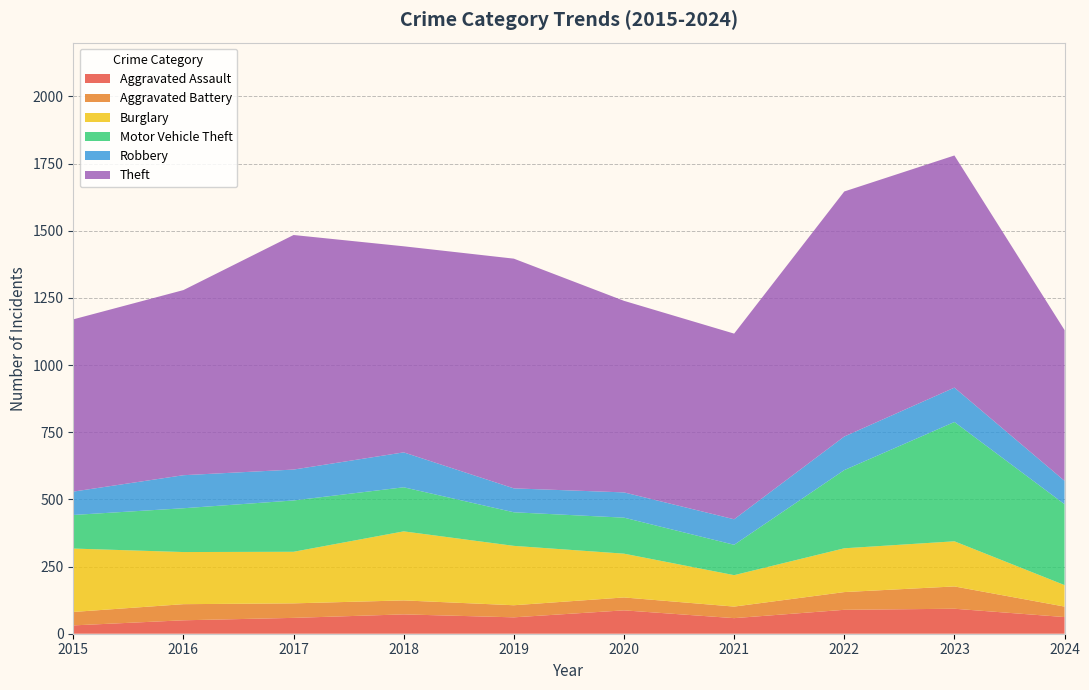

Reading left to right, extract all data points from this chart.

Aggravated Assault: 31	50	59	72	61	87	58	89	93	62
Aggravated Battery: 50	60	54	52	45	48	43	66	83	39
Burglary: 236	194	192	257	221	163	117	163	168	80
Motor Vehicle Theft: 125	163	191	164	125	134	113	291	444	301
Robbery: 87	123	115	130	89	94	95	125	128	87
Theft: 641	689	873	767	855	713	691	912	864	561